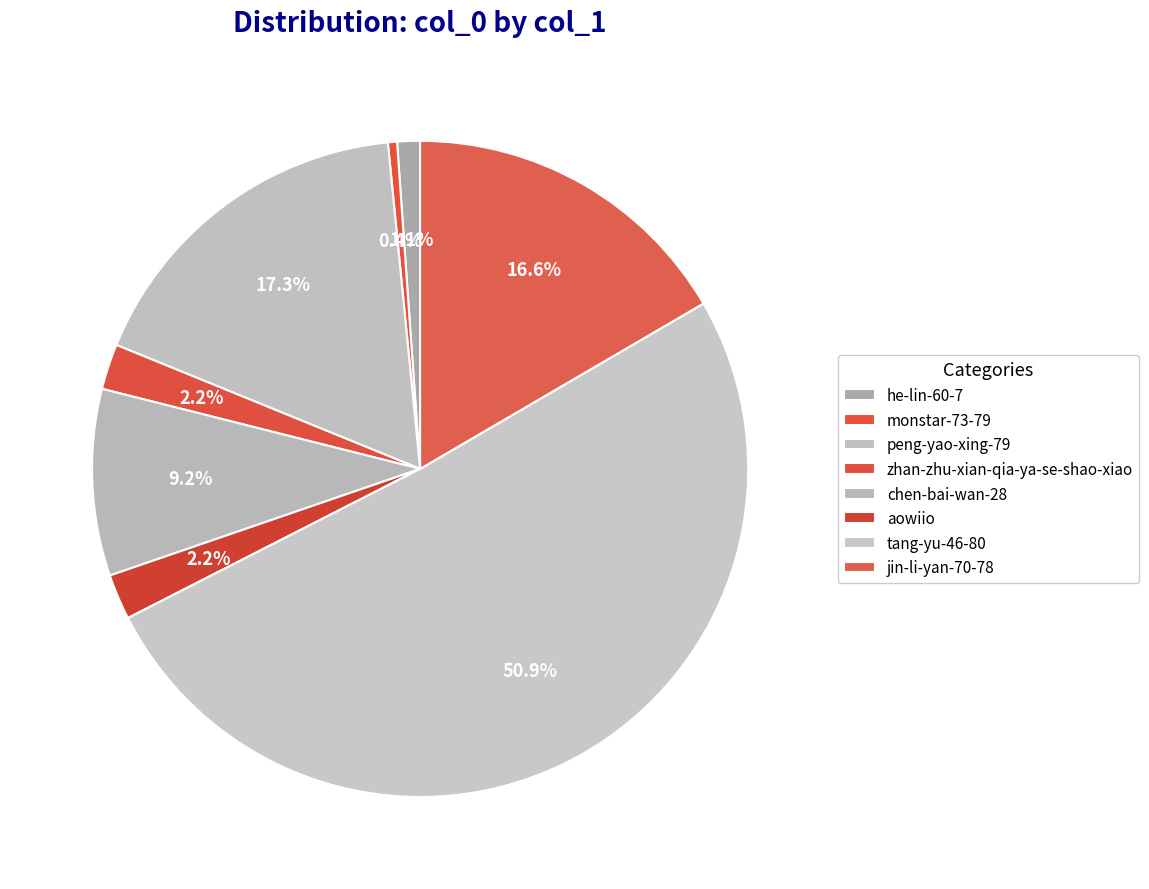

True or false: zhan-zhu-xian-qia-ya-se-shao-xiao accounts for 2% of the total.

True